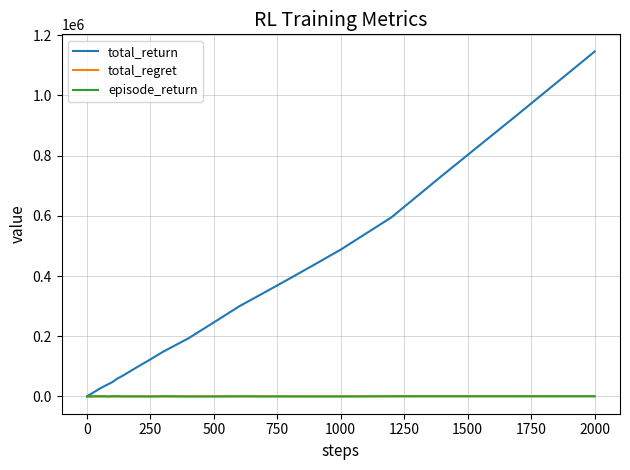

Which series has the largest range (max minus min)?

total_return